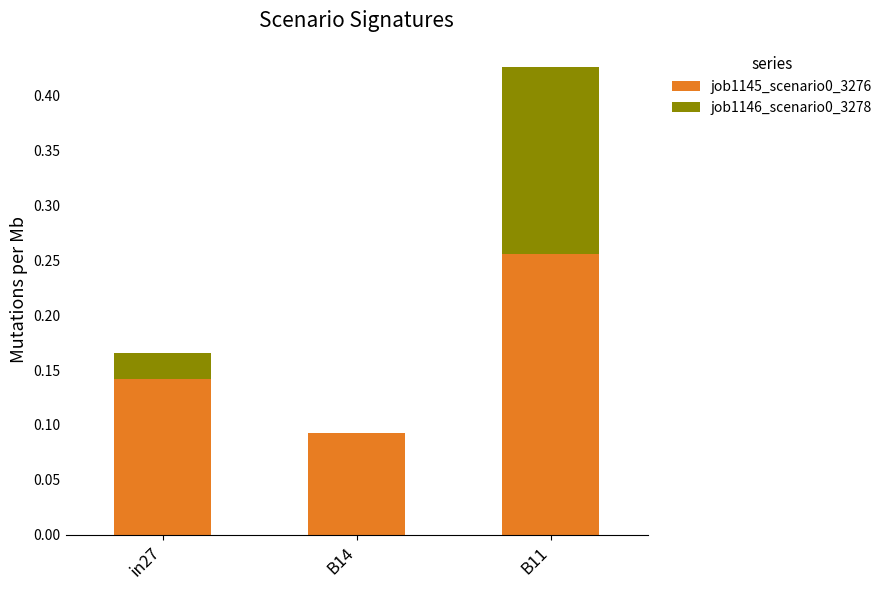

At which category is the sum across all series the highest?

B11